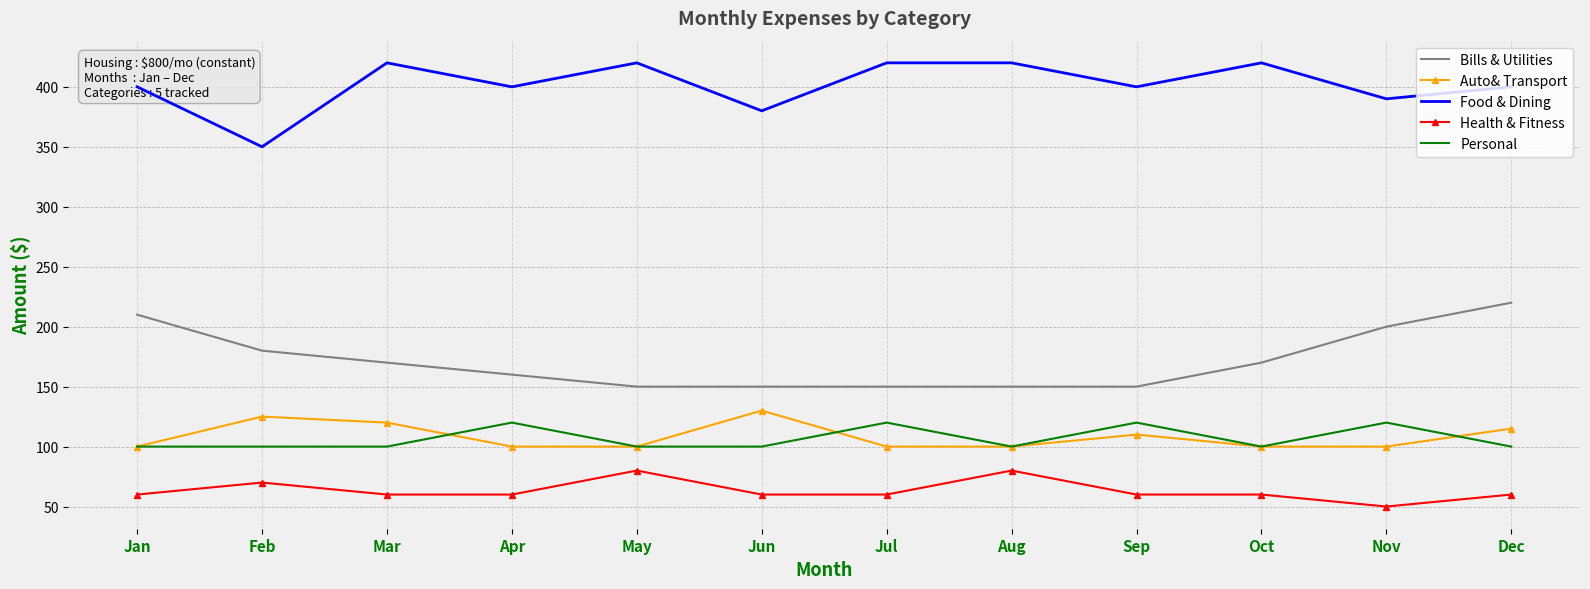

Is it true that Health & Fitness equals 24 at May?

False